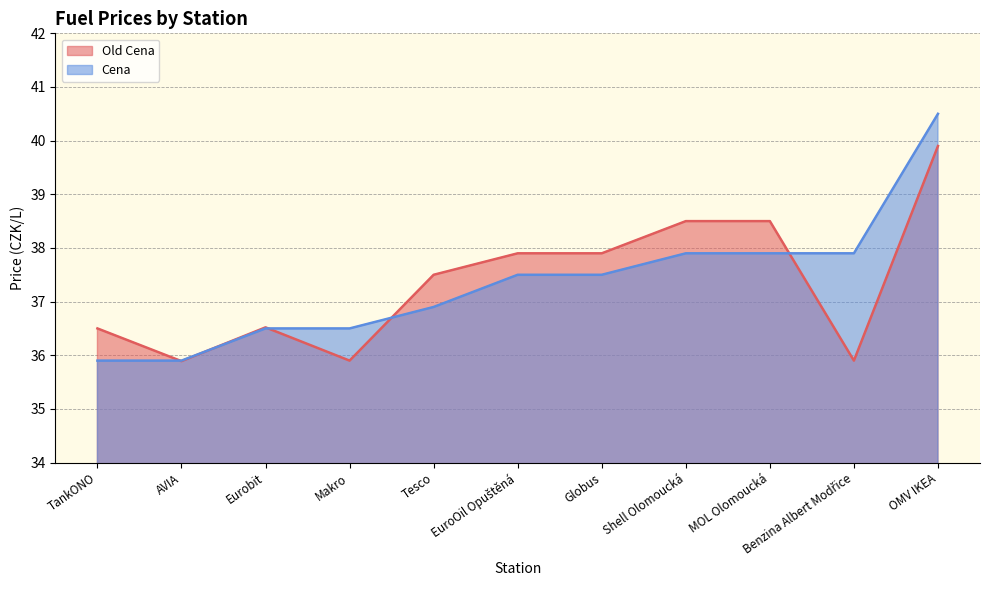

In Old Cena, how many points are lower than both neighbors (excluding endpoints)?

3